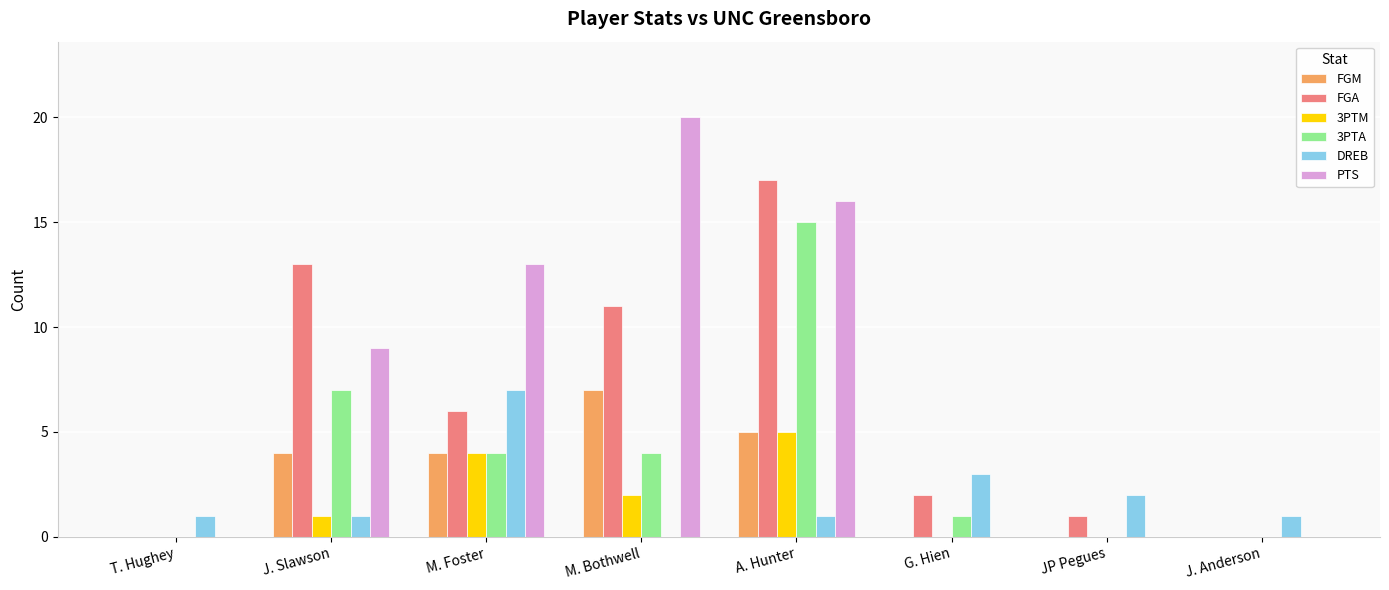

What is the sum of the DREB values at G. Hien and T. Hughey?

4